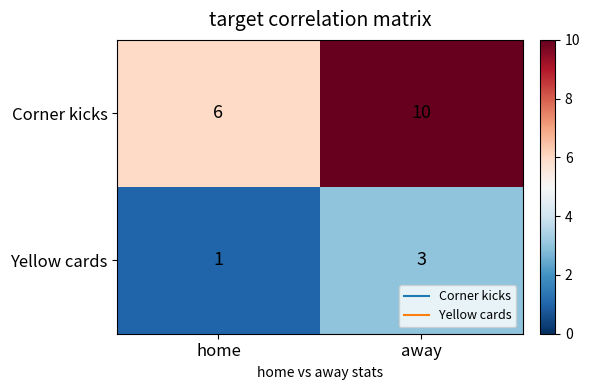

Count the number of data series in this chart.

2